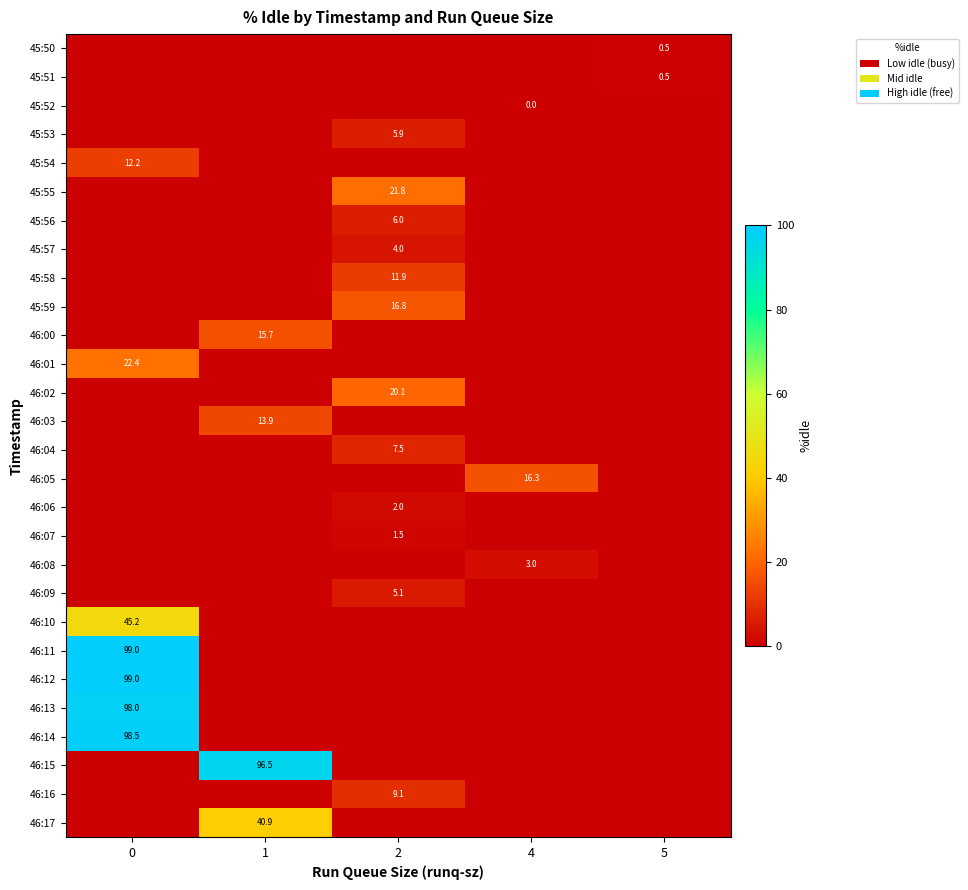

True or false: row_1 has a value of 0.2 at 2.

False